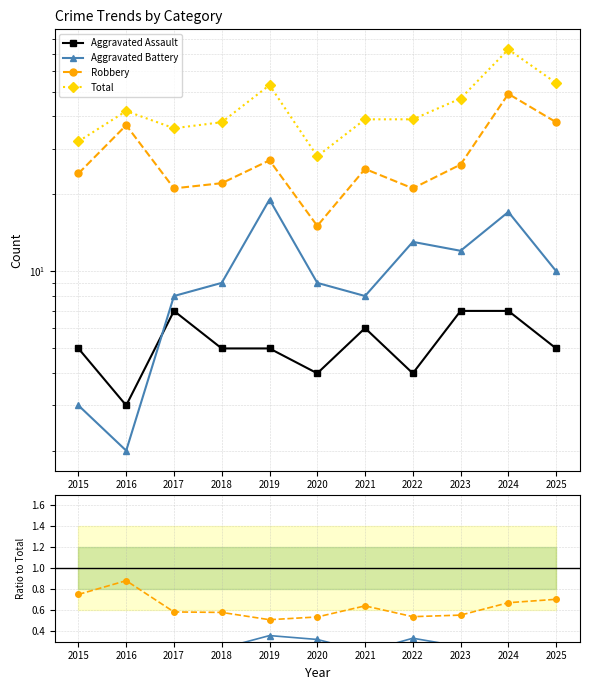

Where is Aggravated Assault nearest to the value 0?

2016